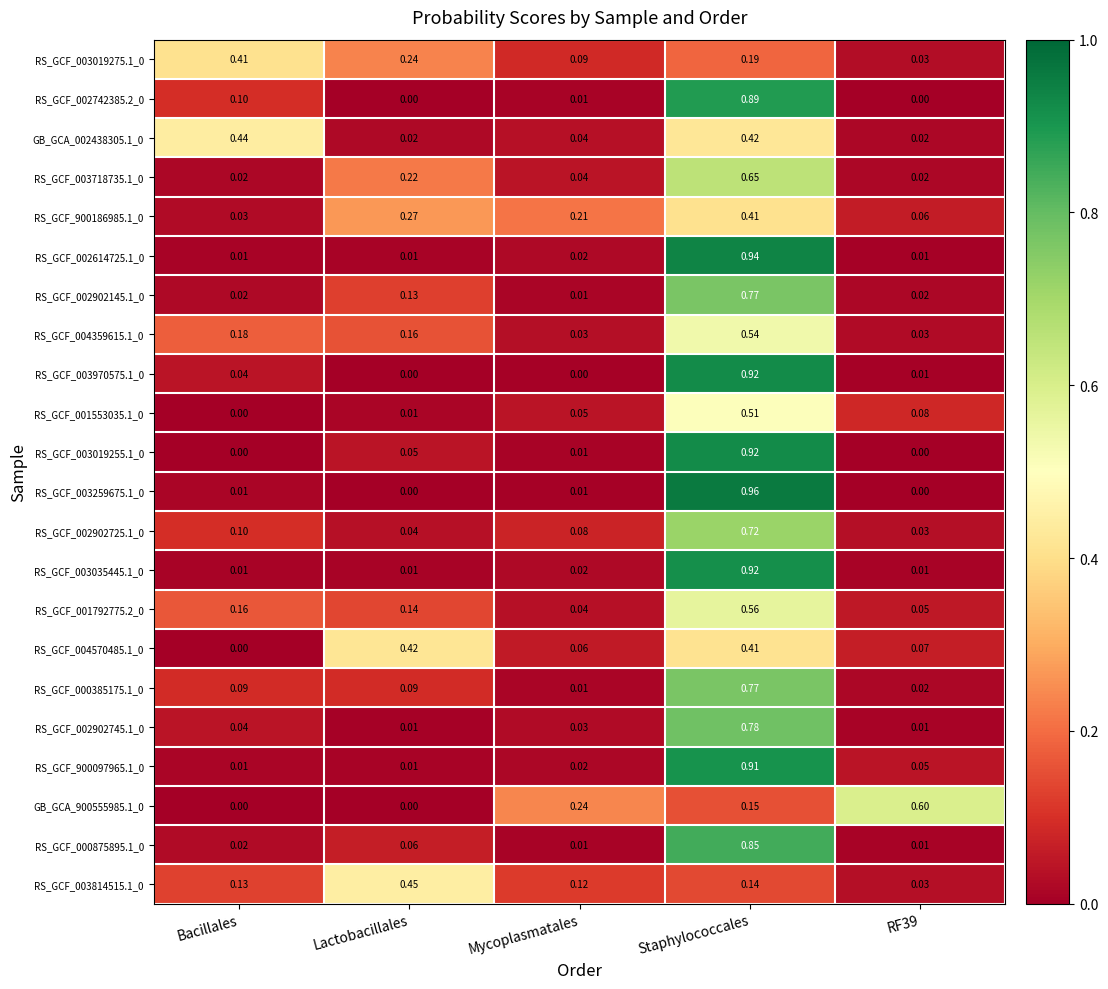

Is the value of RS_GCF_003814515.1_0 at RF39 greater than the value of RS_GCF_004570485.1_0 at Staphylococcales?

No